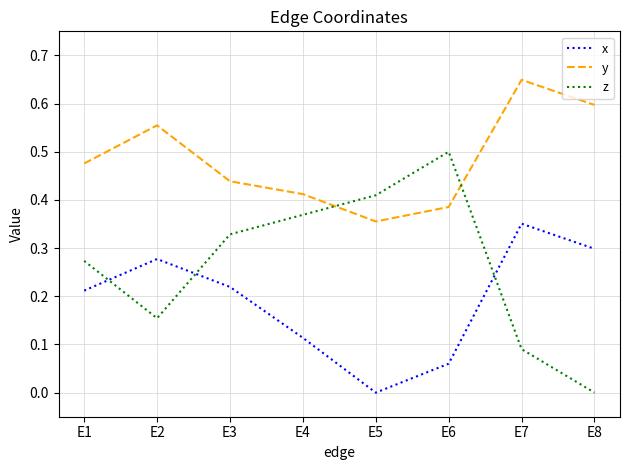

Is it true that y equals 0.6 at E8?

True